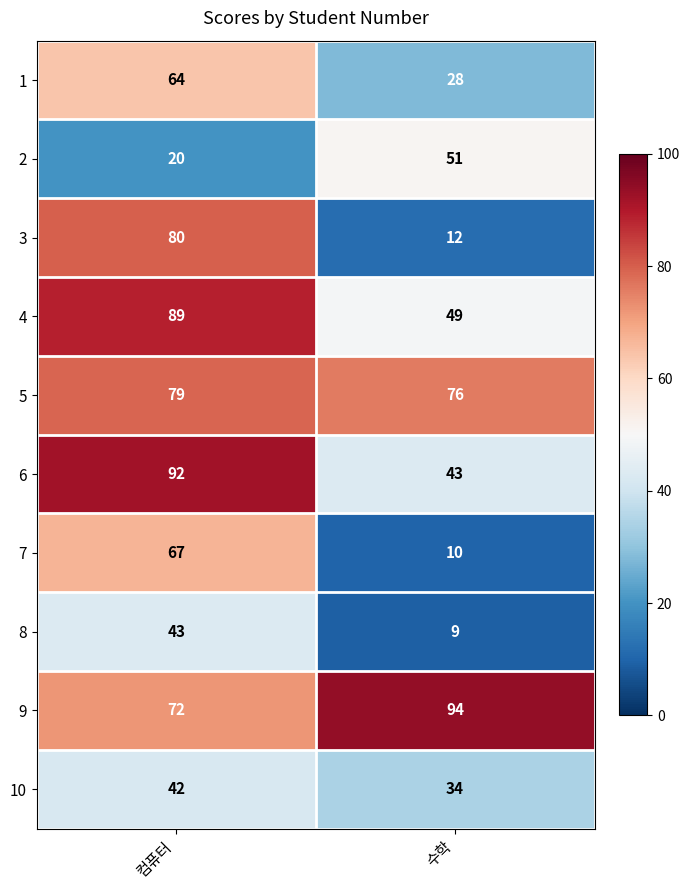

Reading left to right, what are all the values shown in this chart?

1: 컴퓨터=64	수학=28
2: 컴퓨터=20	수학=51
3: 컴퓨터=80	수학=12
4: 컴퓨터=89	수학=49
5: 컴퓨터=79	수학=76
6: 컴퓨터=92	수학=43
7: 컴퓨터=67	수학=10
8: 컴퓨터=43	수학=9
9: 컴퓨터=72	수학=94
10: 컴퓨터=42	수학=34